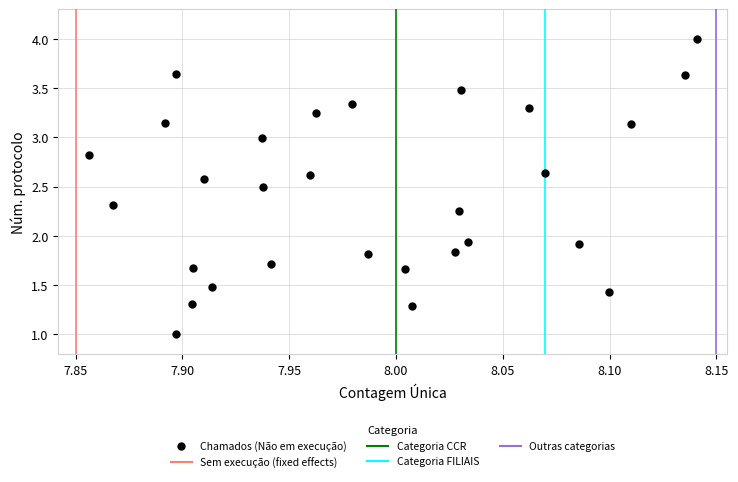

What is the range of Y values (max minus min)?

3.0